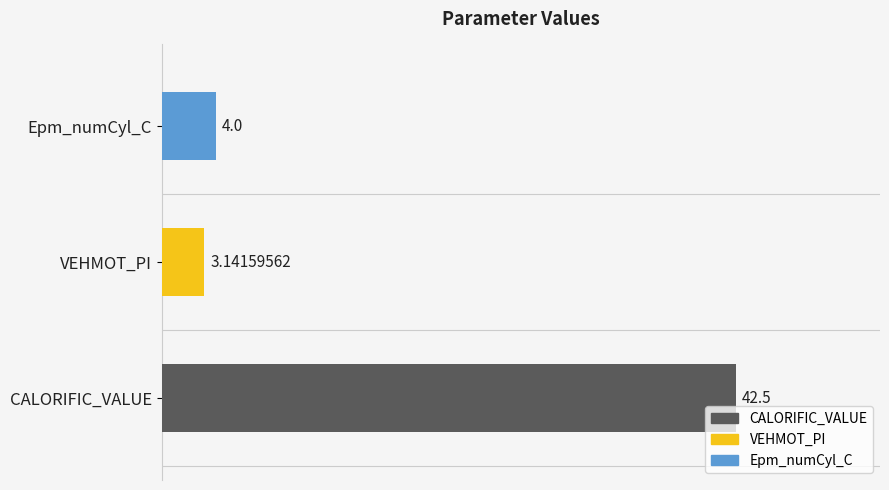

Count the number of categories in the chart.

3